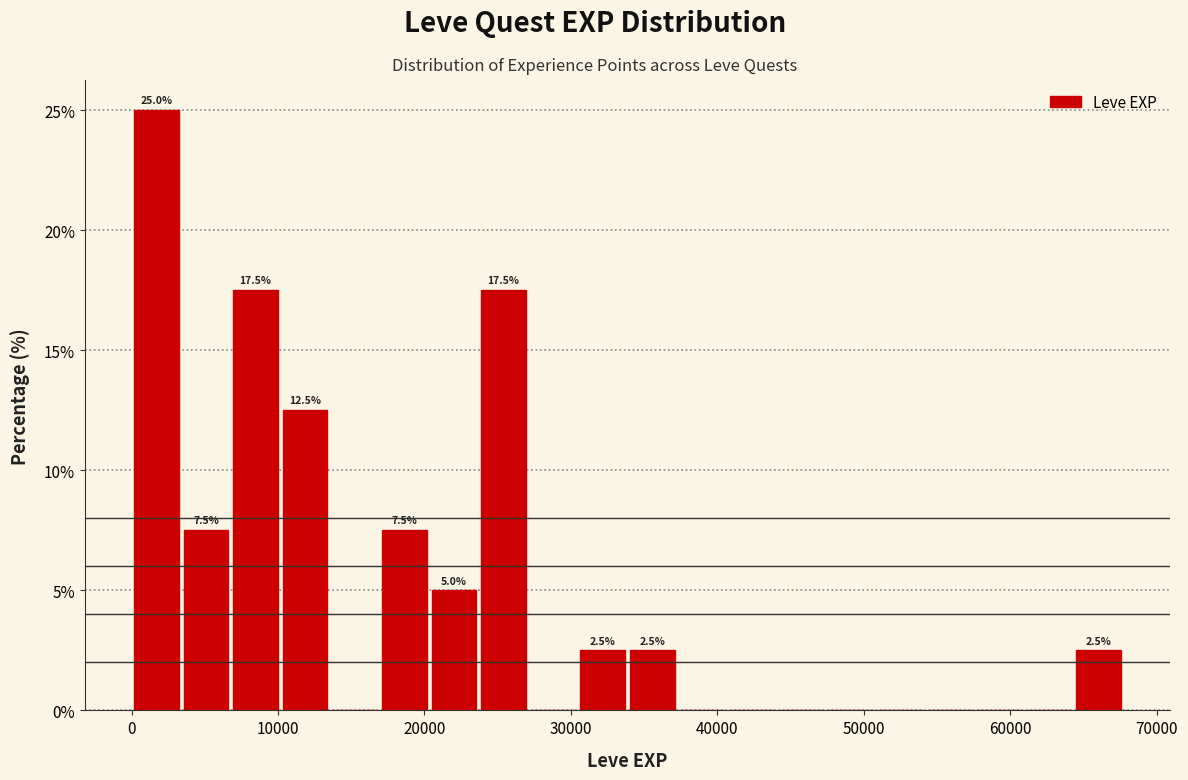

Around what value on the x-axis is the tallest bar? Give the approximate position of its centre, as read against the axis.

2000